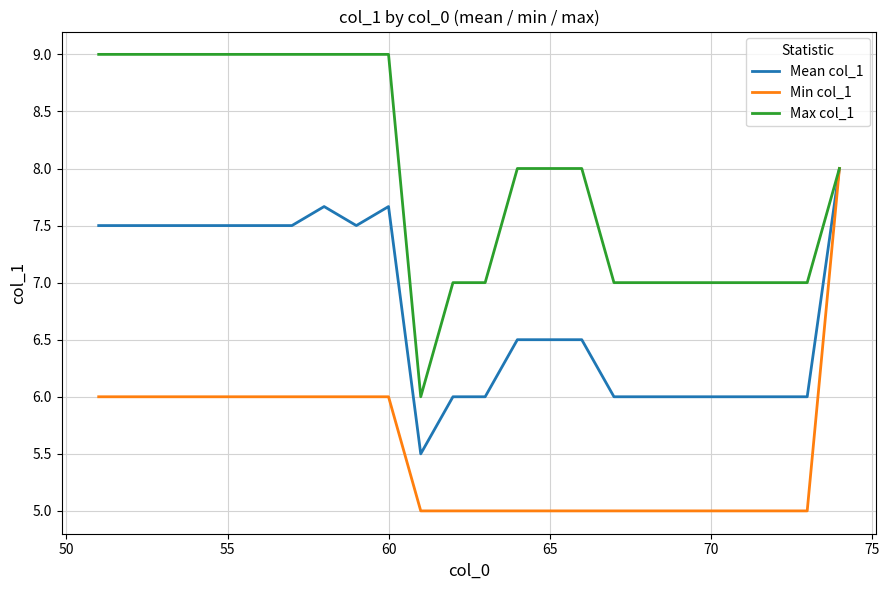

What is the average value of the Min col_1 series?

5.5